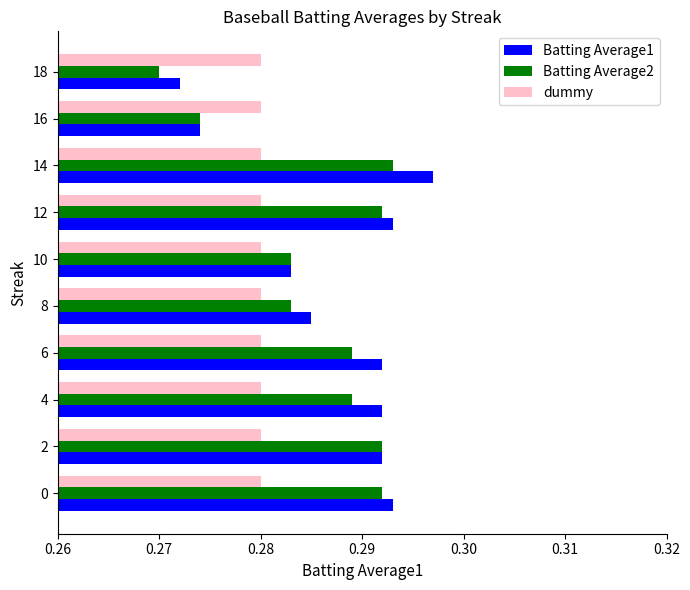

Is the value of dummy at 0 greater than the value of Batting Average2 at 6?

No